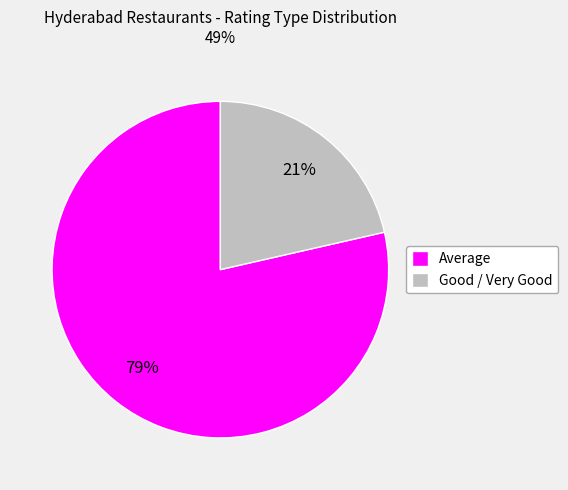

To the nearest percent, what is the average slice percentage?

50%